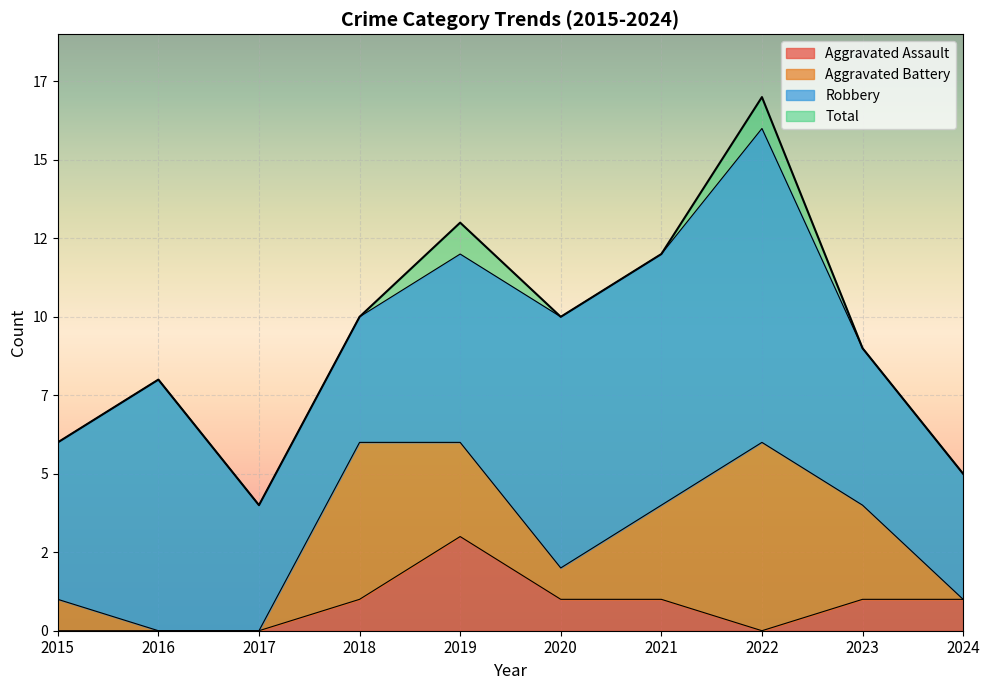

Is the value of Aggravated Assault at 2019 greater than the value of Total at 2018?

No